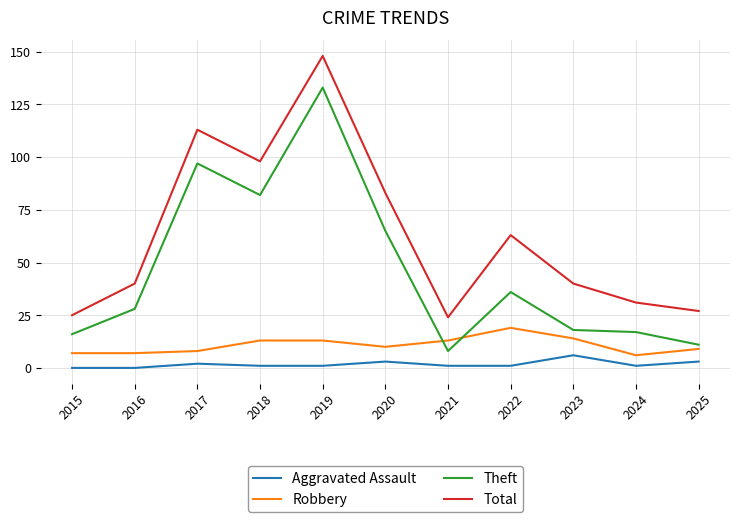

True or false: Aggravated Assault and Total intersect in this chart.

False